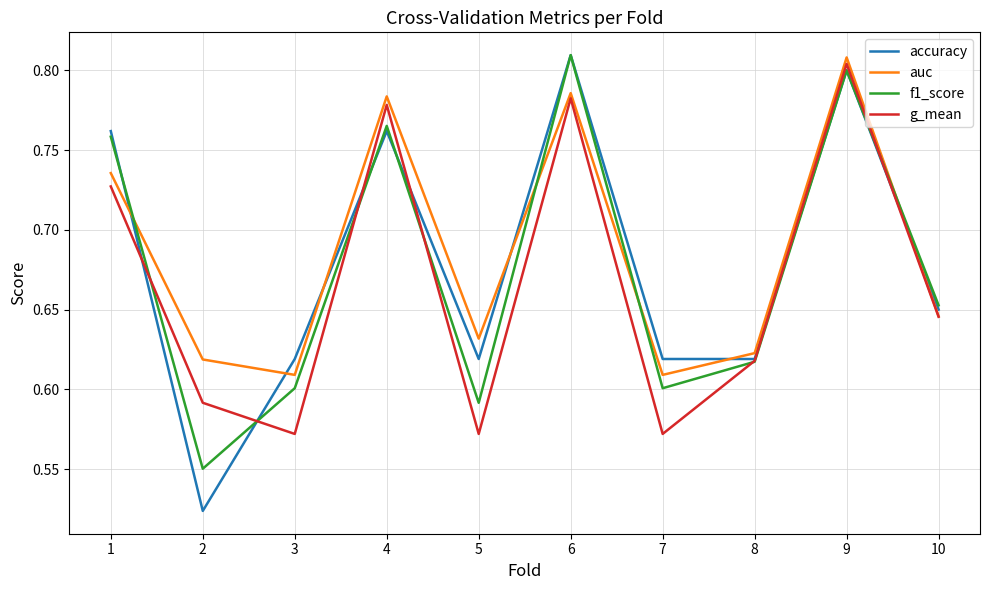

Where is the first local maximum for accuracy?

4